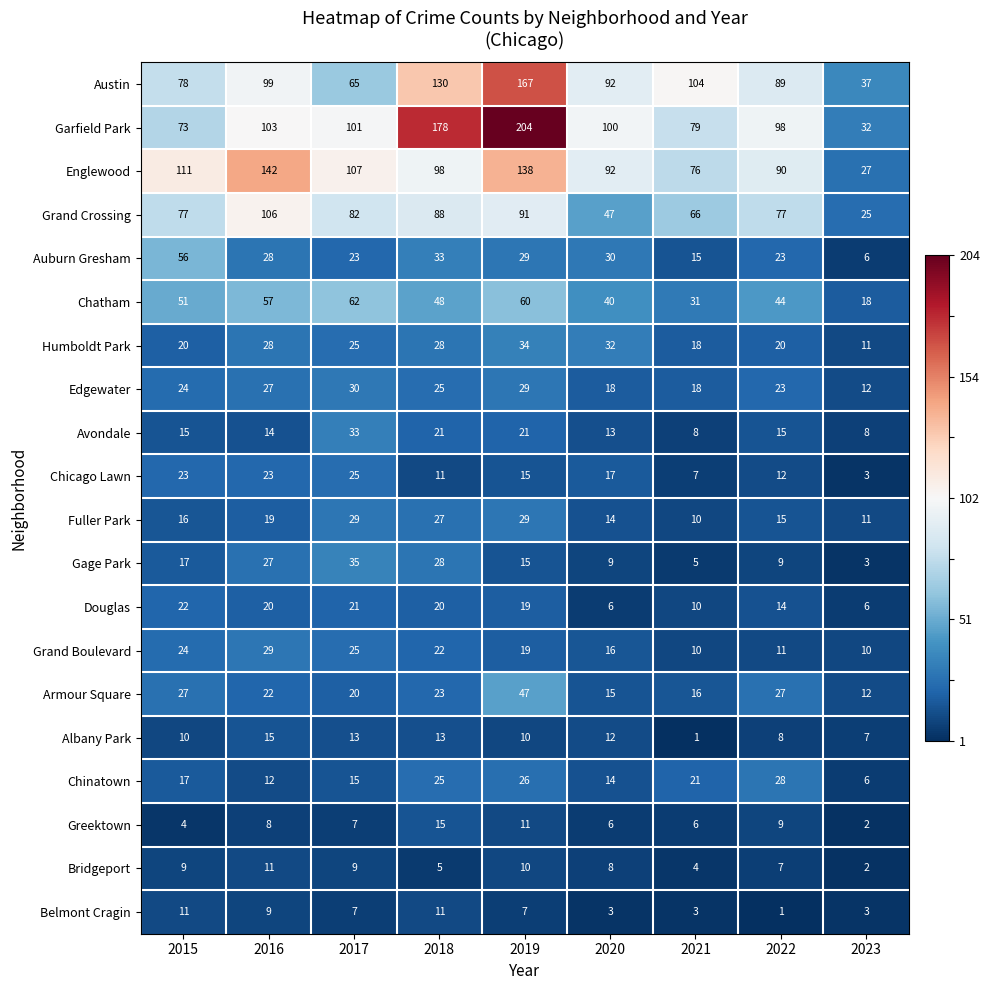

At which category is the sum across all series the highest?

2019